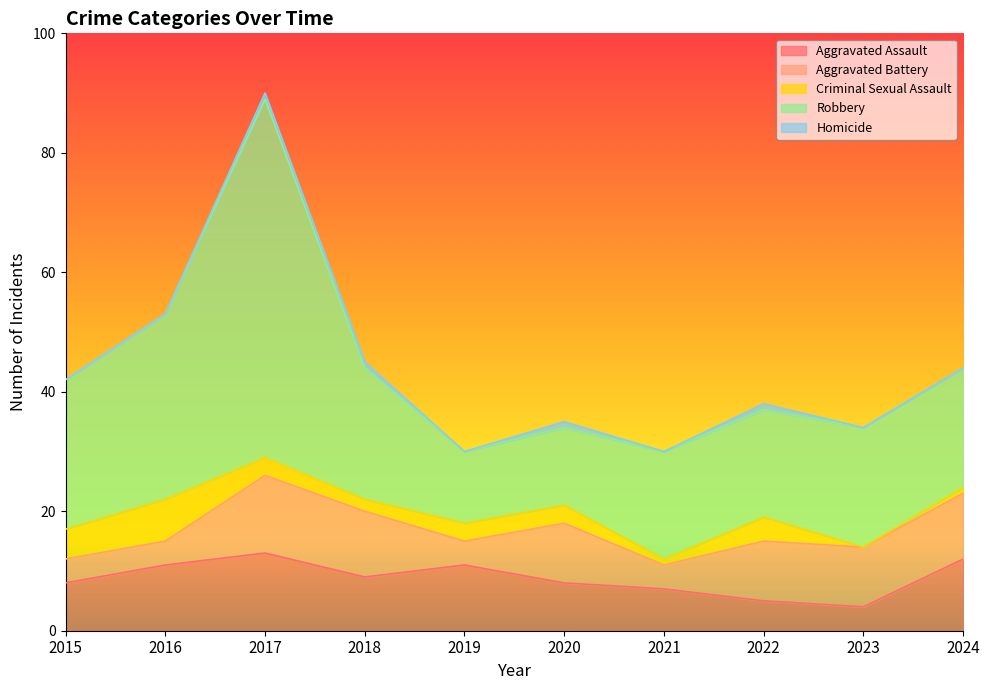

At how many categories does at least one series exceed 47?

1